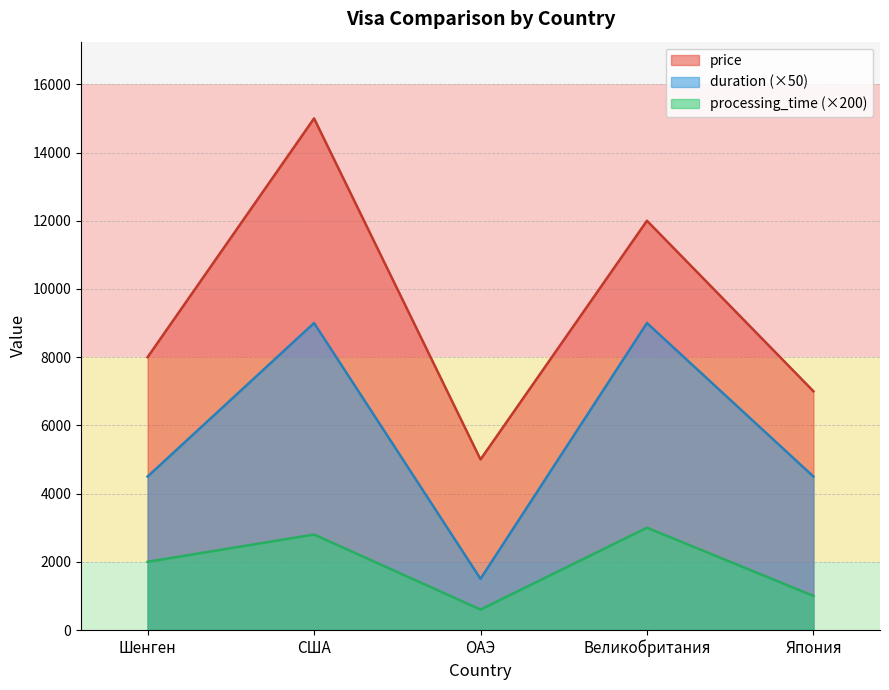

What is the average value of the duration series?

5700